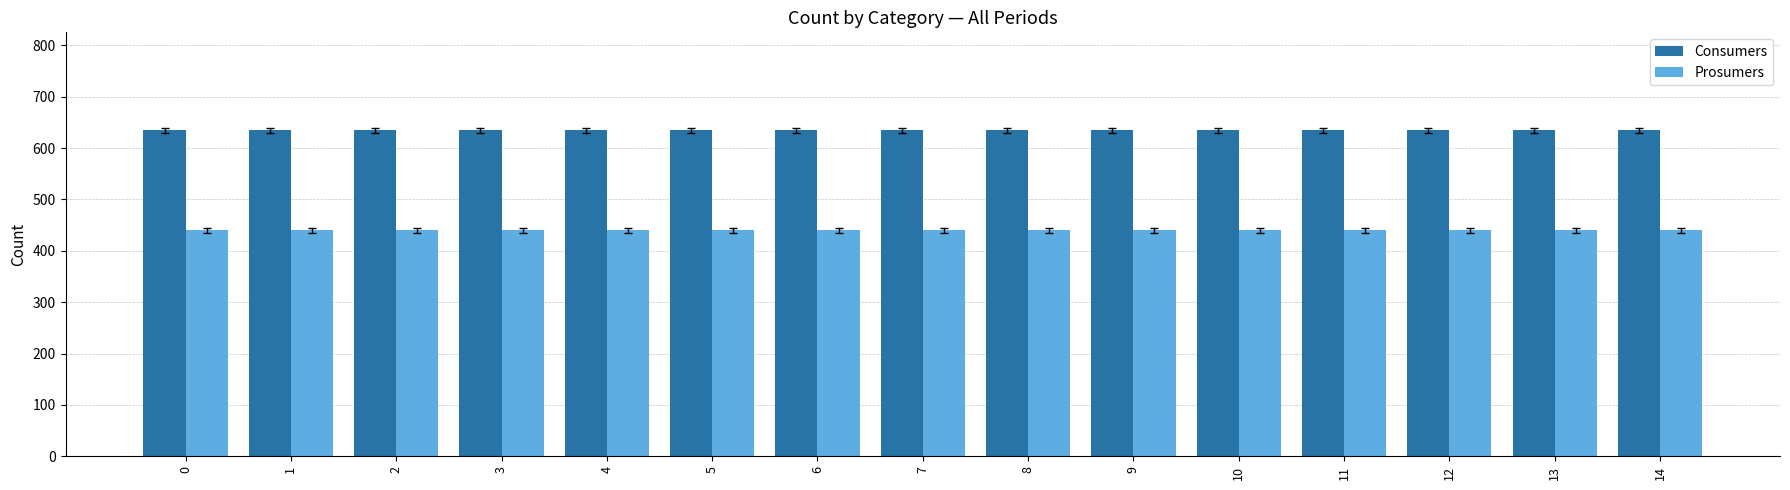

What is the difference between the highest and lowest values at 9?

195